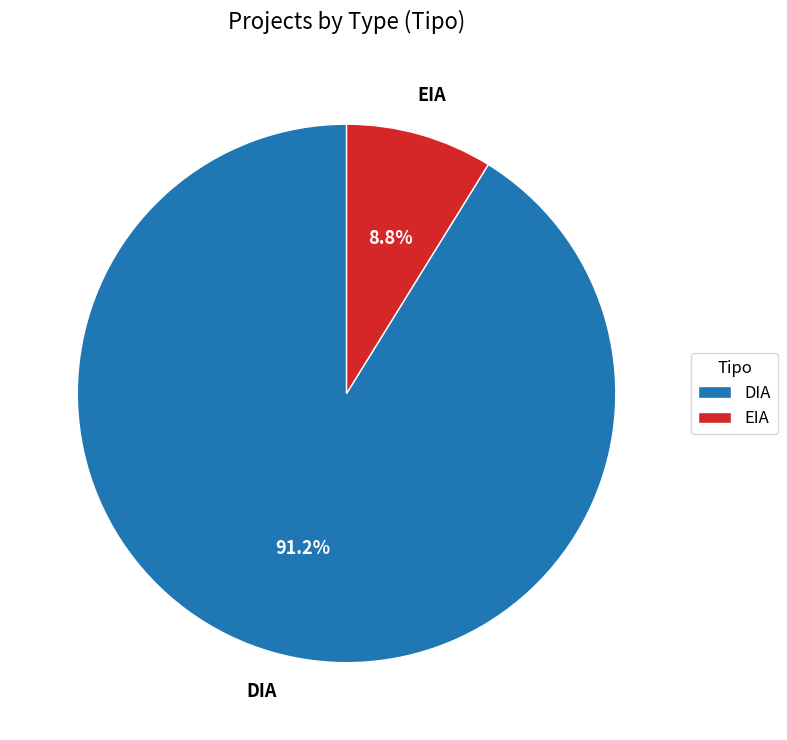

Which category has the smallest portion of the pie?

EIA